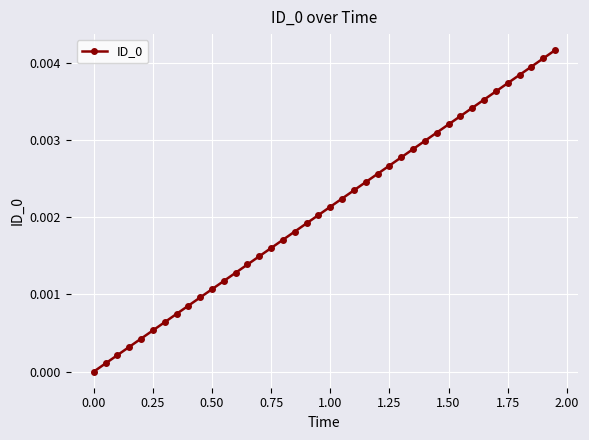

True or false: the data has more than 2 interior local peaks.

False